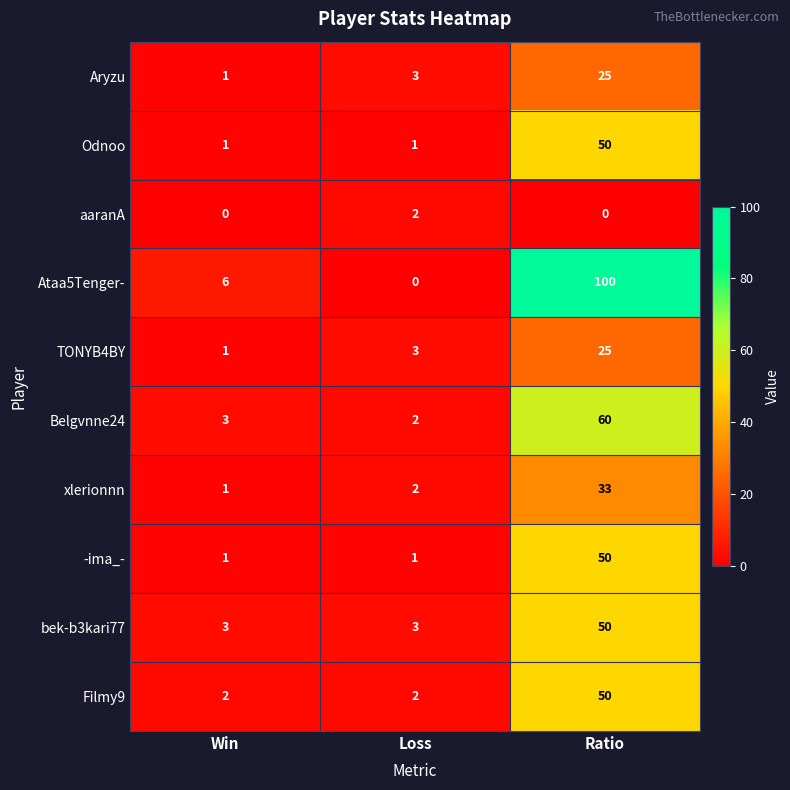

Reading right to left, extract all data points from this chart.

Aryzu: Ratio=25	Loss=3	Win=1
Odnoo: Ratio=50	Loss=1	Win=1
aaranA: Ratio=0	Loss=2	Win=0
Ataa5Tenger-: Ratio=100	Loss=0	Win=6
TONYB4BY: Ratio=25	Loss=3	Win=1
Belgvnne24: Ratio=60	Loss=2	Win=3
xlerionnn: Ratio=33	Loss=2	Win=1
-ima_-: Ratio=50	Loss=1	Win=1
bek-b3kari77: Ratio=50	Loss=3	Win=3
Filmy9: Ratio=50	Loss=2	Win=2